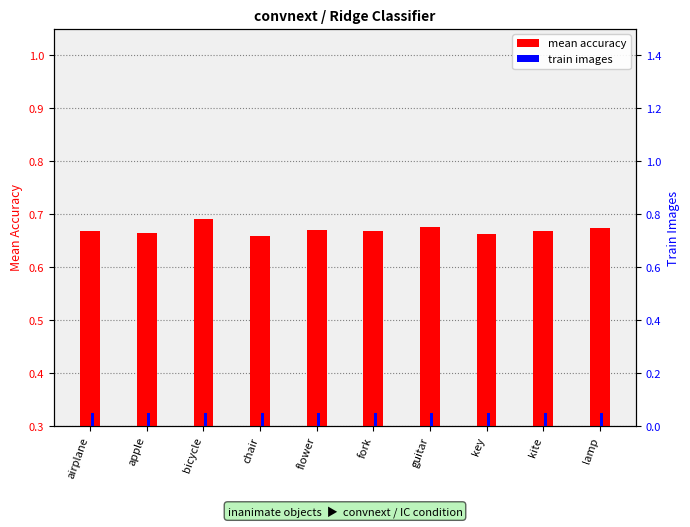

The value of mean accuracy at guitar is 0.2. True or false?

False